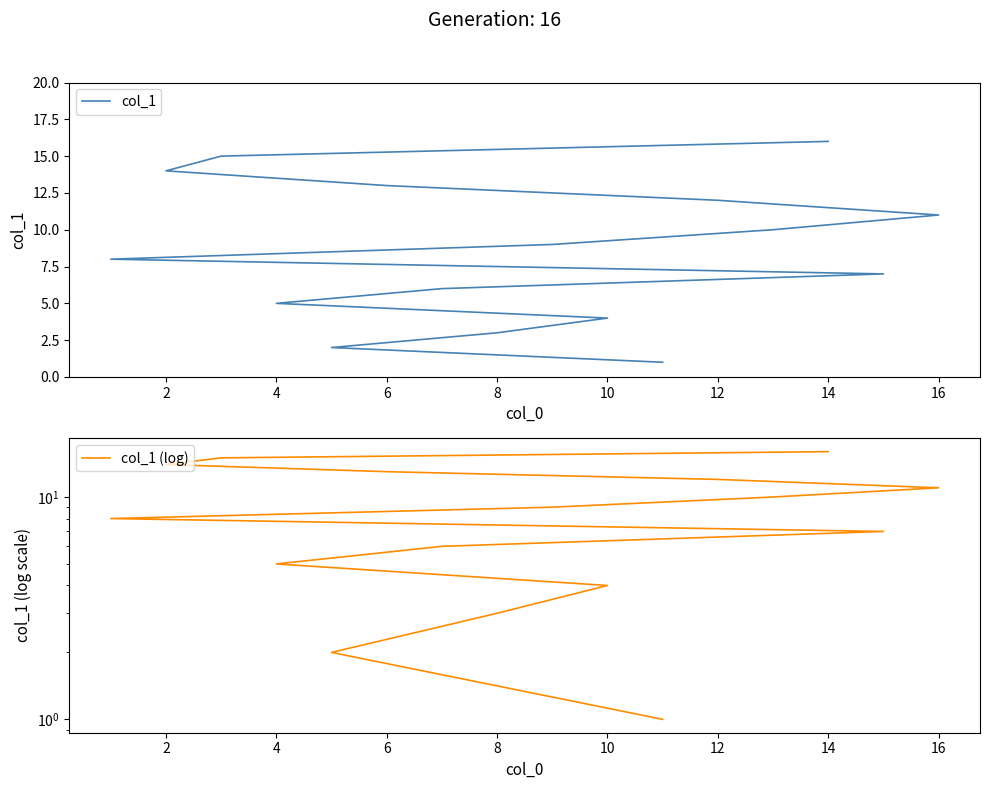

Reading left to right, what are all the values shown in this chart?

col_1: 1	2	3	4	5	6	7	8	9	10	11	12	13	14	15	16
col_1 (log): 1	2	3	4	5	6	7	8	9	10	11	12	13	14	15	16